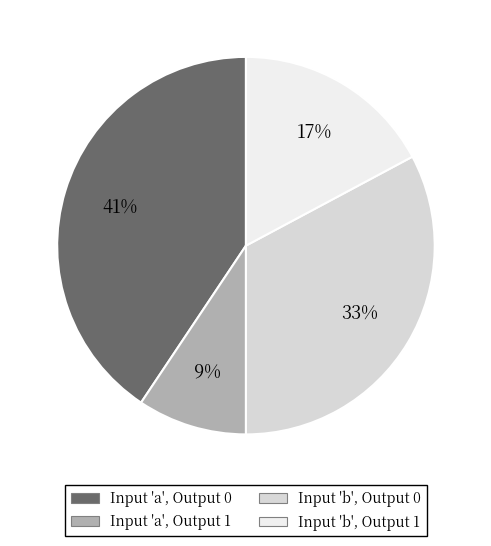

Which category has the smallest portion of the pie?

Input 'a', Output 1